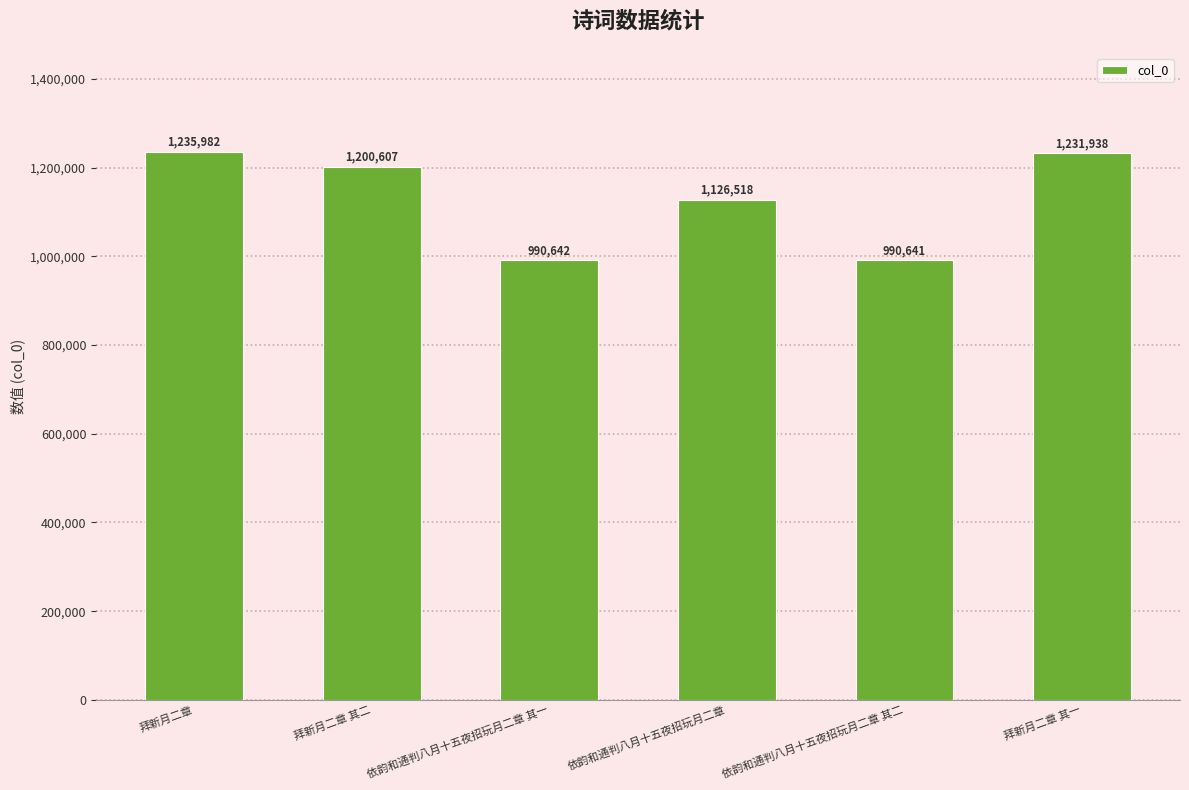

What is the label of the 3rd bar from the left?

依韵和通判八月十五夜招玩月二章 其一